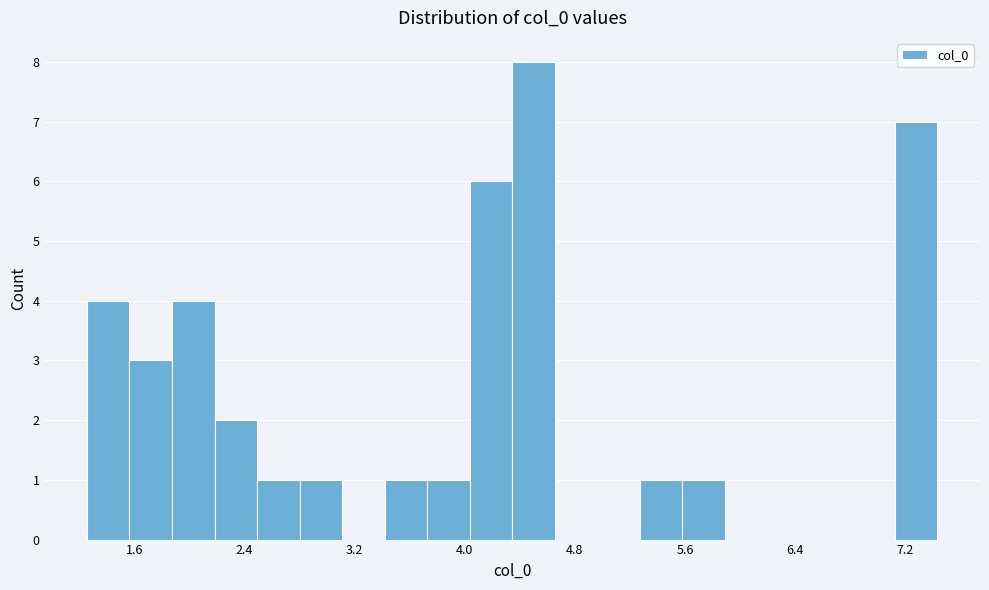

Read against the x-axis, roughly where is the centre of the tallest bar?

4.5